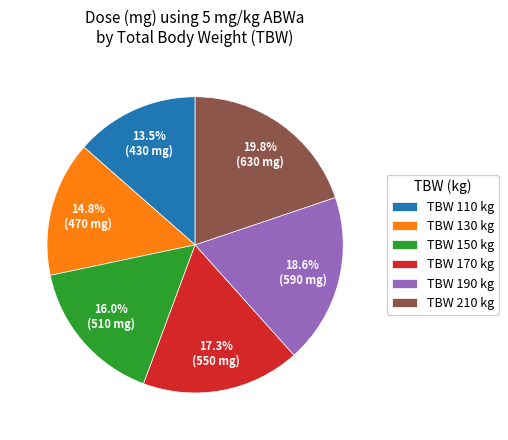

Is there a majority slice in this chart?

No